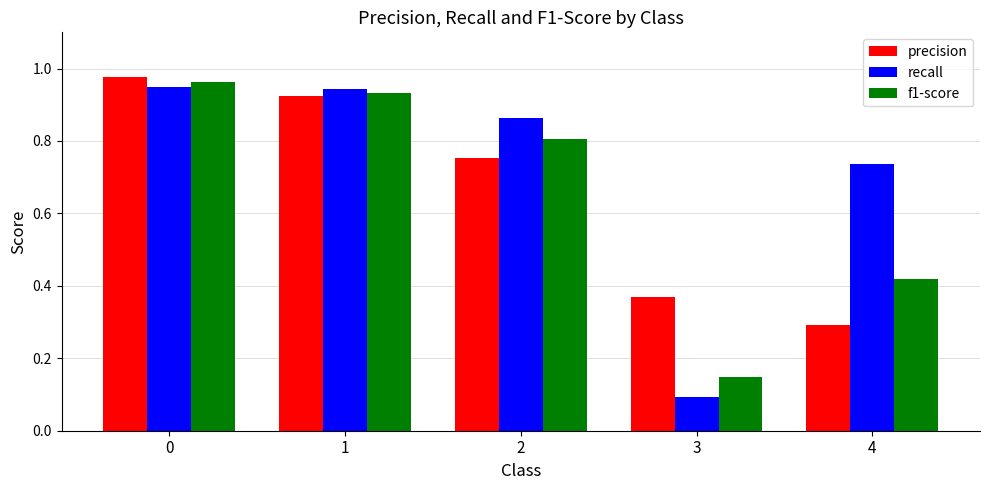

Rank the series at 3 from lowest to highest value.

recall, f1-score, precision